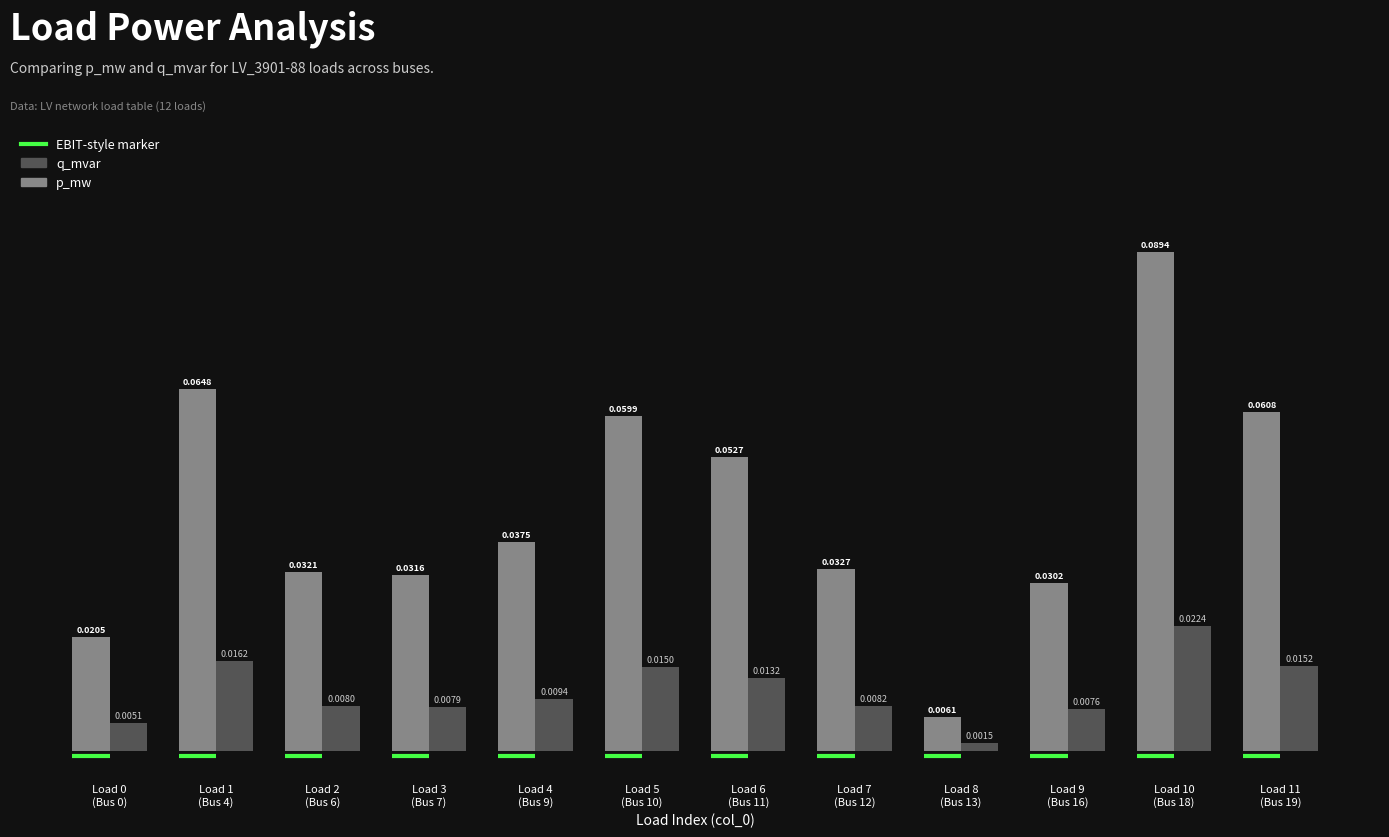

Which series has the largest range (max minus min)?

p_mw